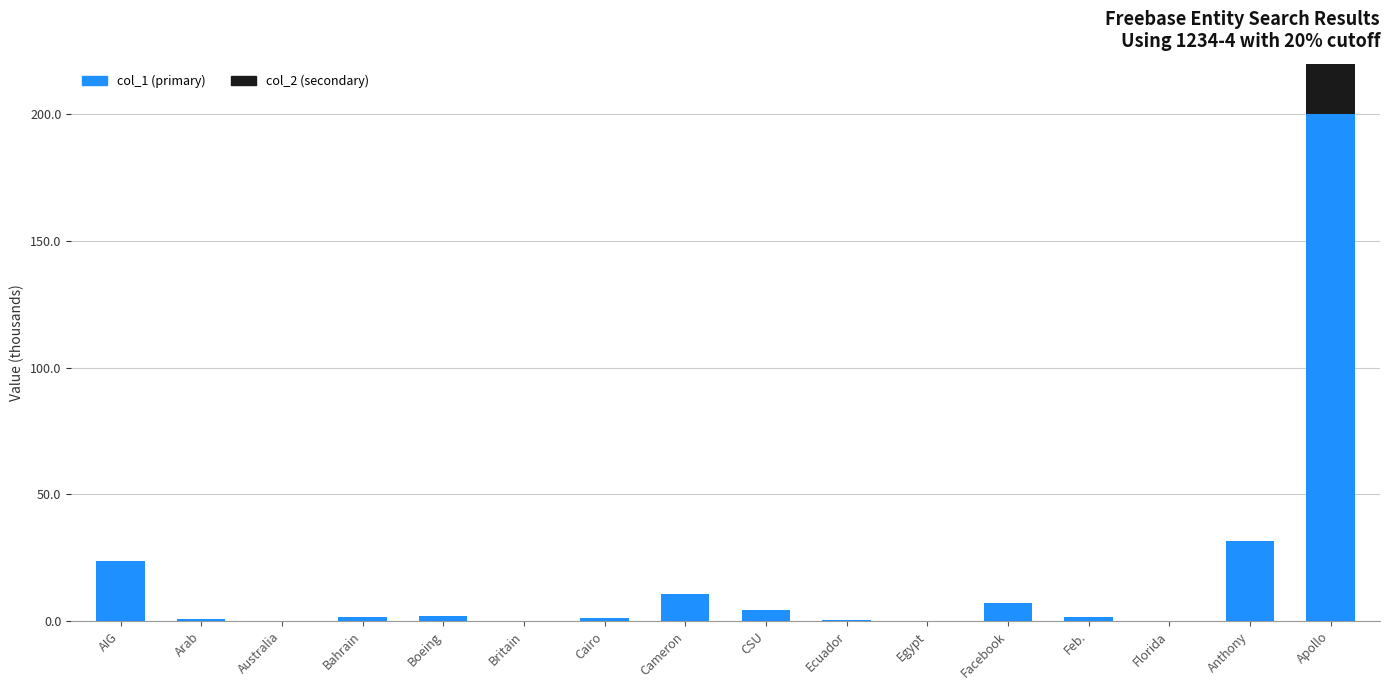

What is the label of the 12th bar from the left?

Facebook